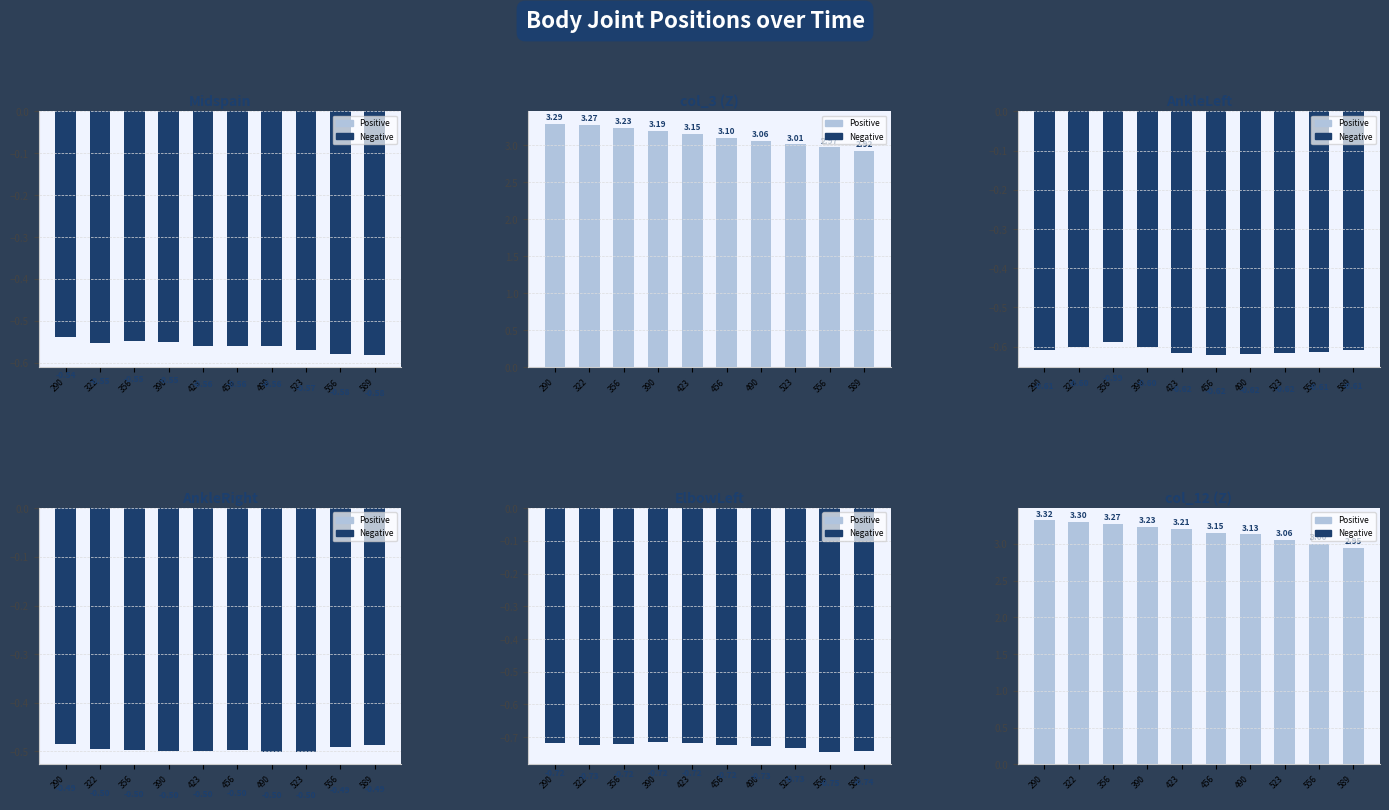

At which label does AnkleLeft reach its peak?

11:37:1:356